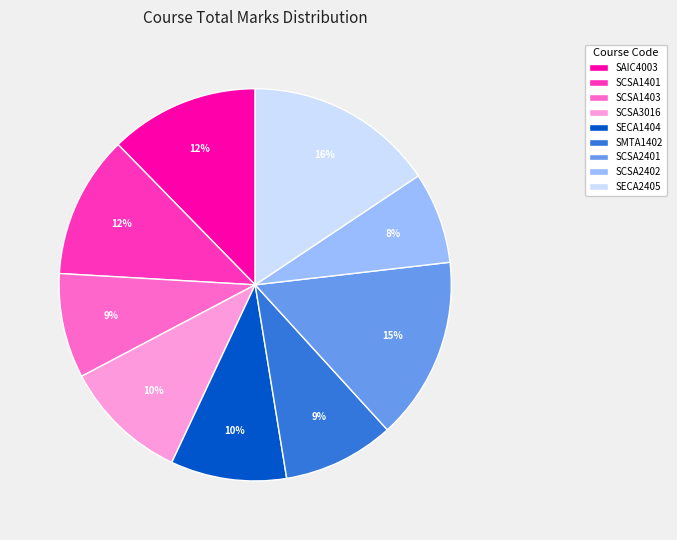

Combined, do SCSA1401 and SCSA2402 account for over 50%?

No